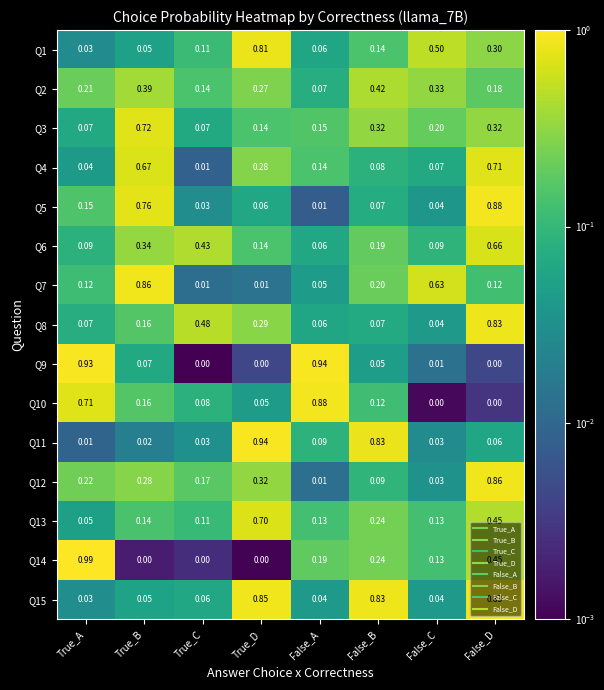

At which label is Q2 closest to 0?

False_A